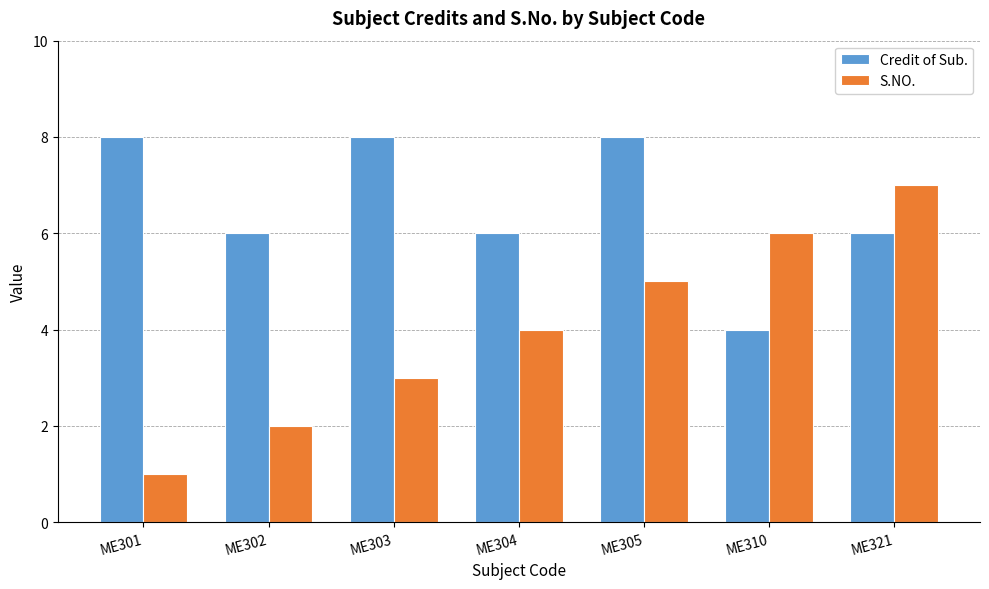

Rank the series by their average value, from highest to lowest.

Credit of Sub., S.NO.